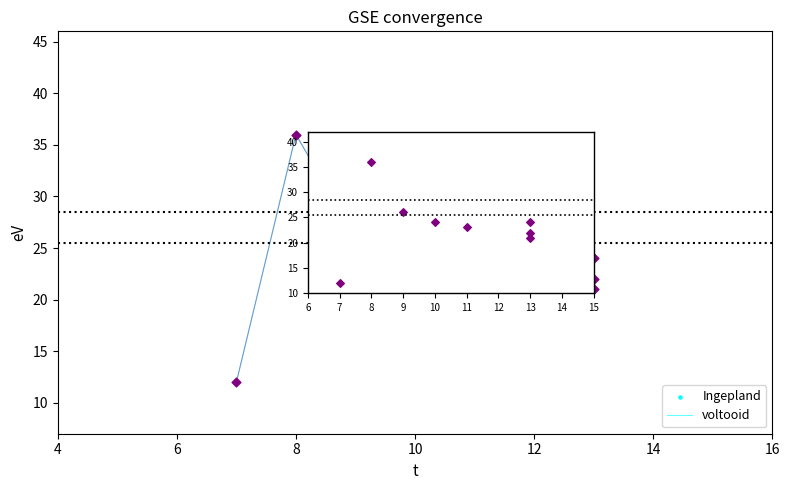

What are all the series names shown in the legend?

Ingepland, voltooid